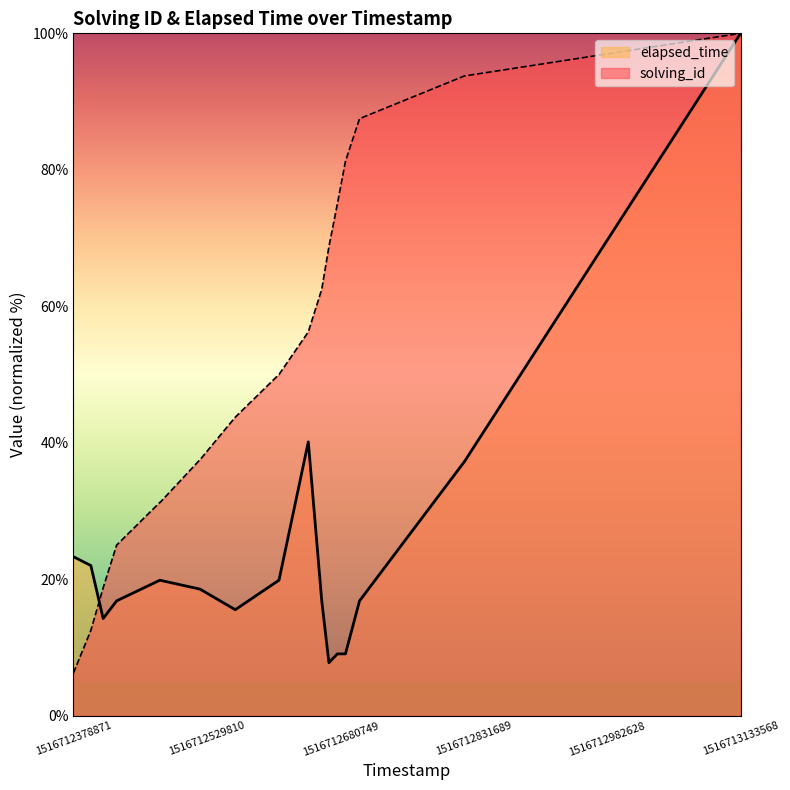

At which category does elapsed_time reach its first local peak?

1516712644498